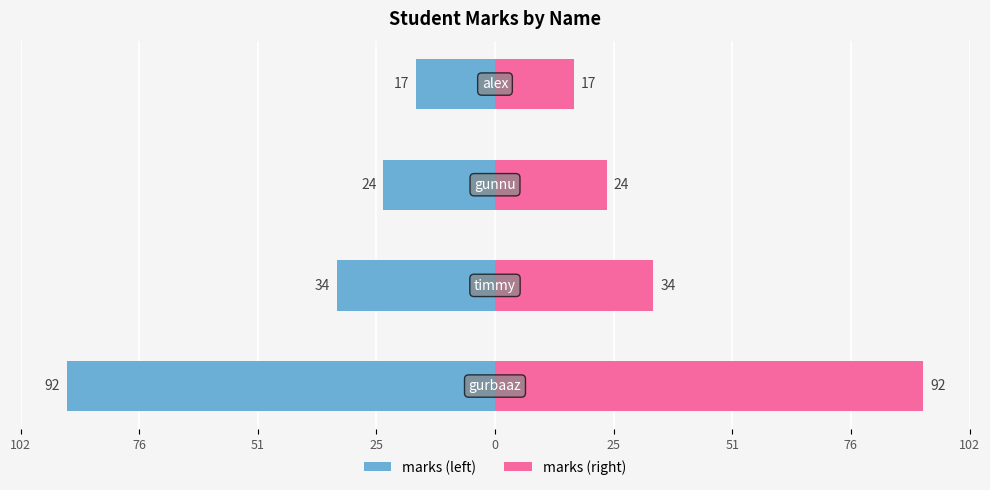

At 76, list the series in order from largest to smallest.

marks (right), marks (left)